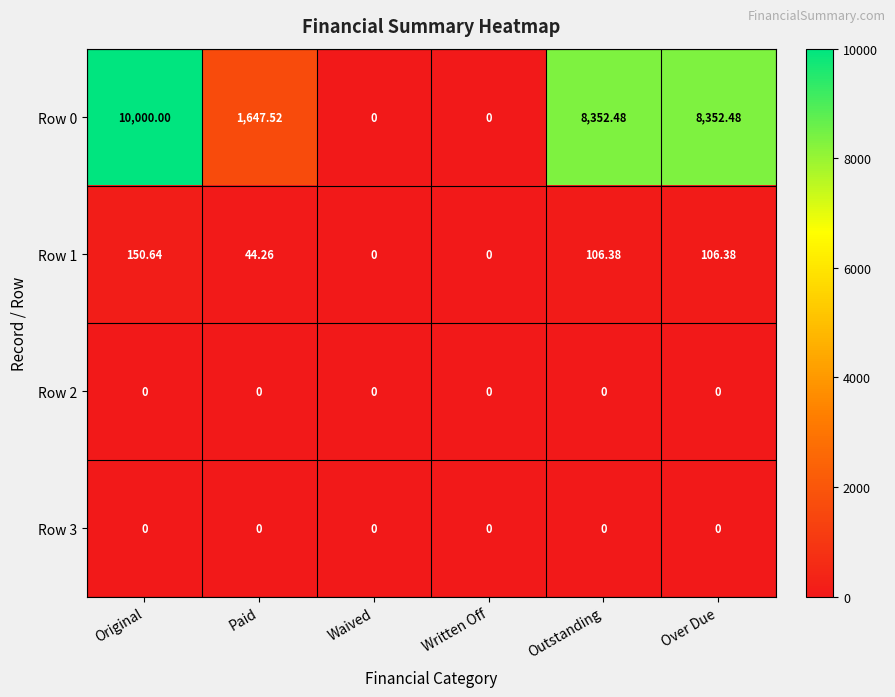

At which label is Row 1 closest to 75?

Paid